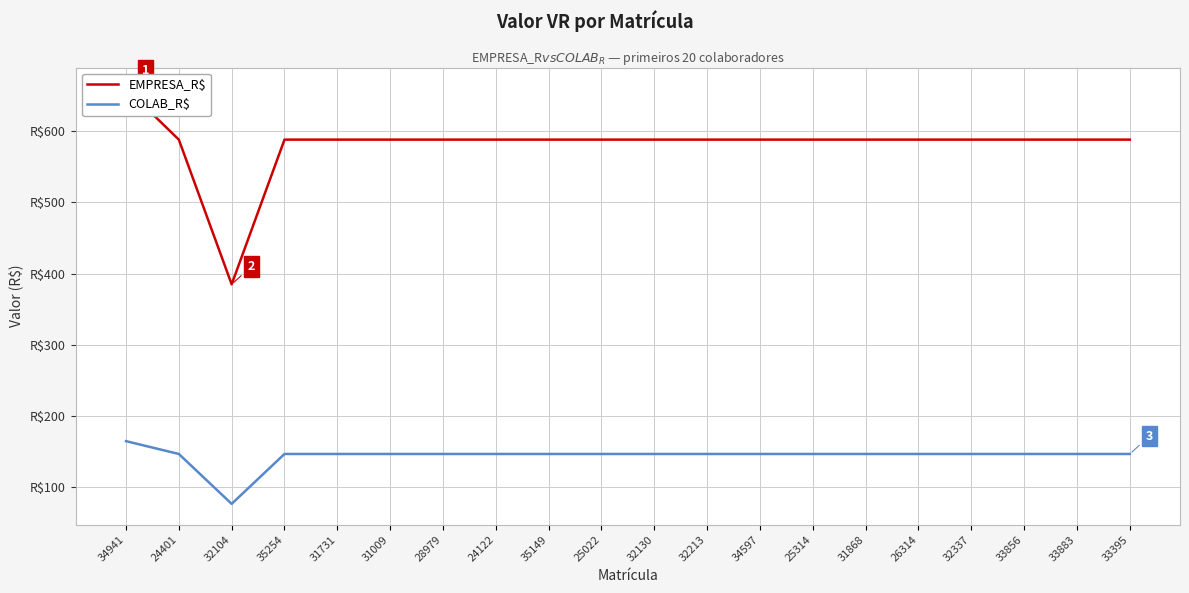

Is this an area chart (filled region under the line)?

No